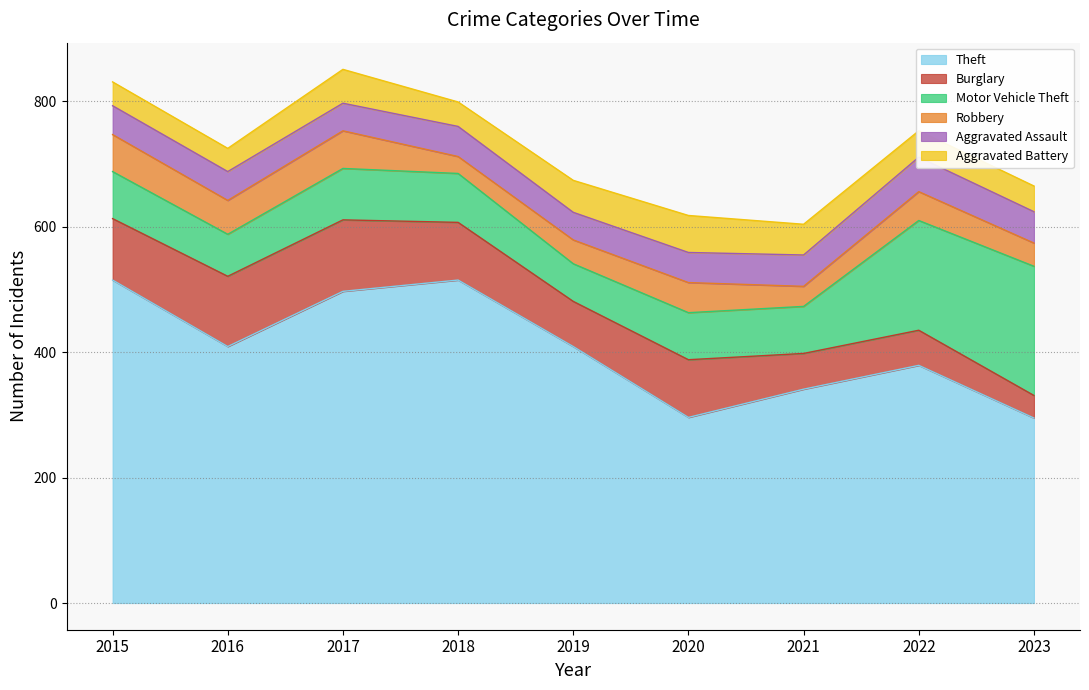

What is the lowest value of the Aggravated Battery series?

37